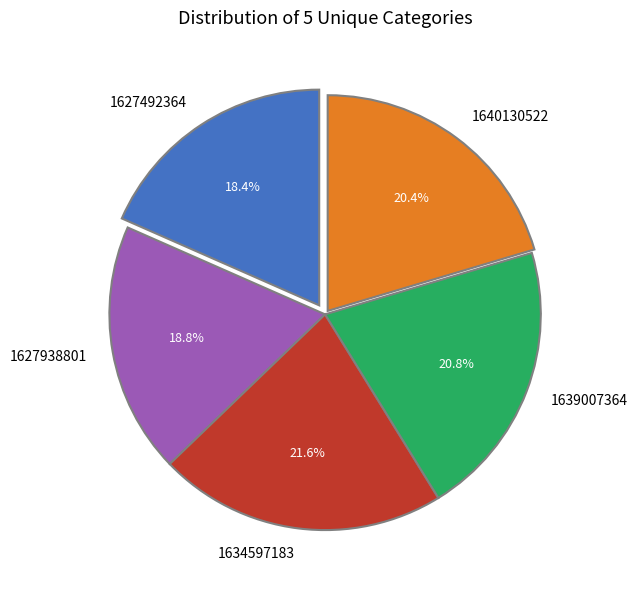

To the nearest percent, what percentage of the pie is 1627938801?

19%